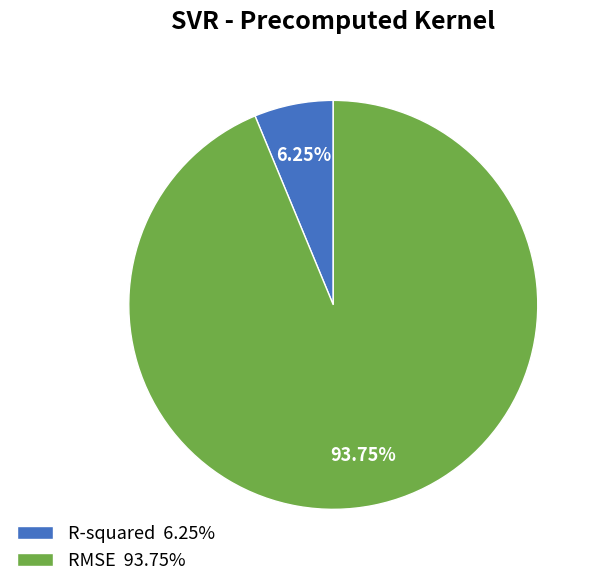

Which slice is the smallest?

R-squared